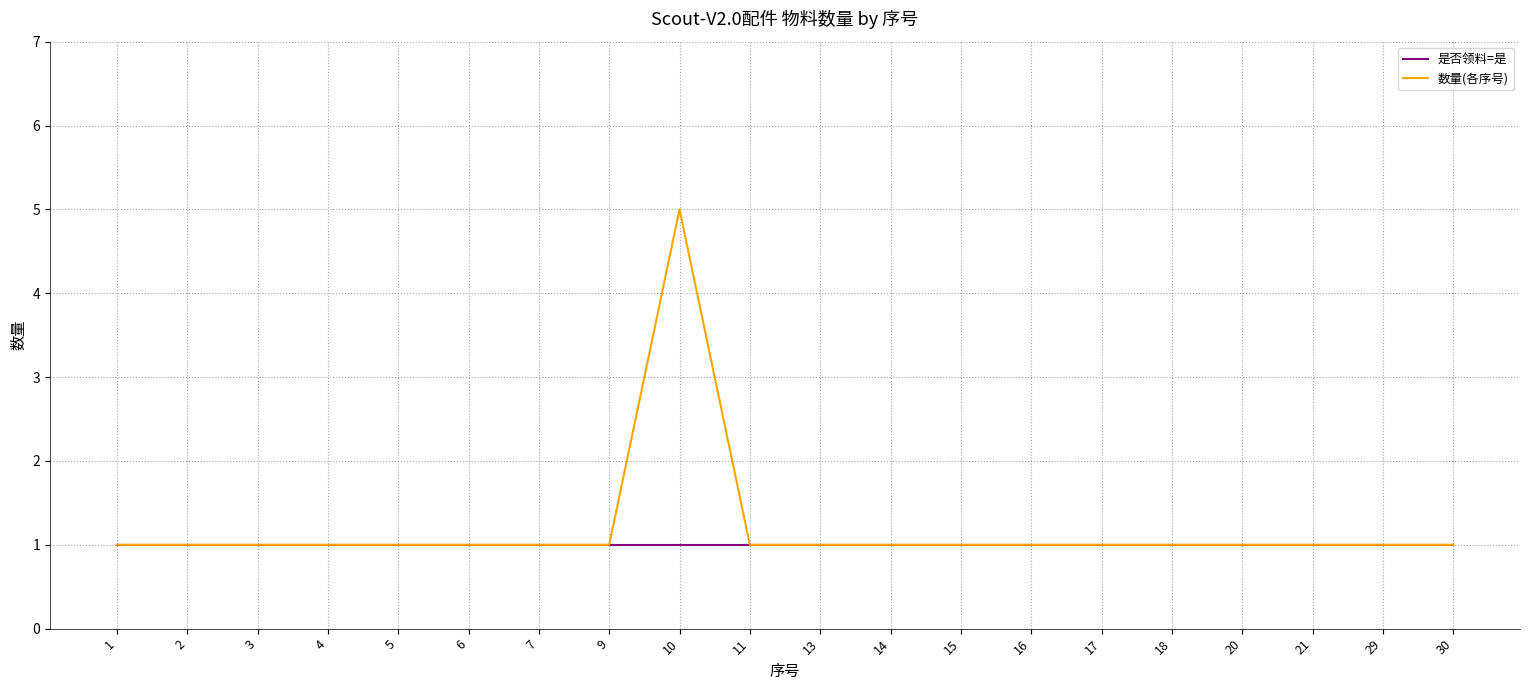

Is it true that 数量(各序号) equals 0 at 7?

False